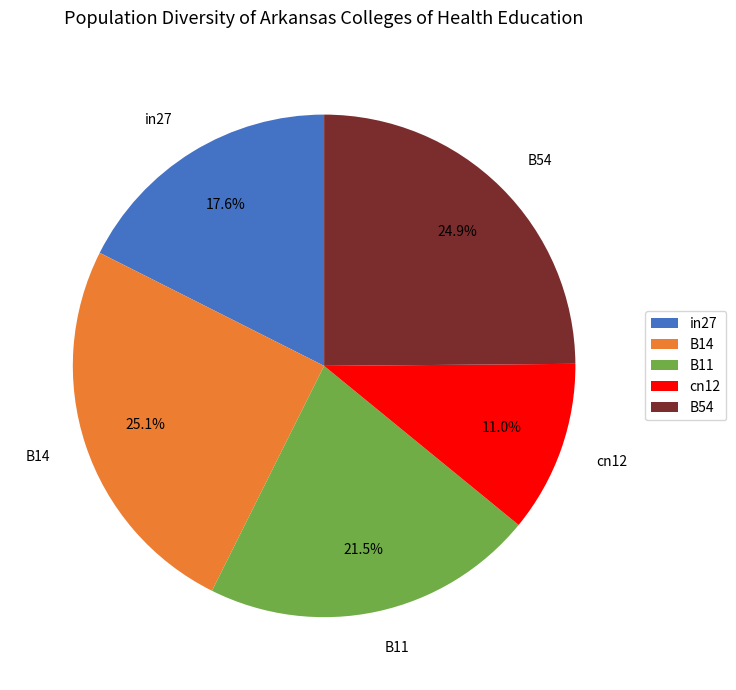

The B14 slice represents 25% of the pie. True or false?

True